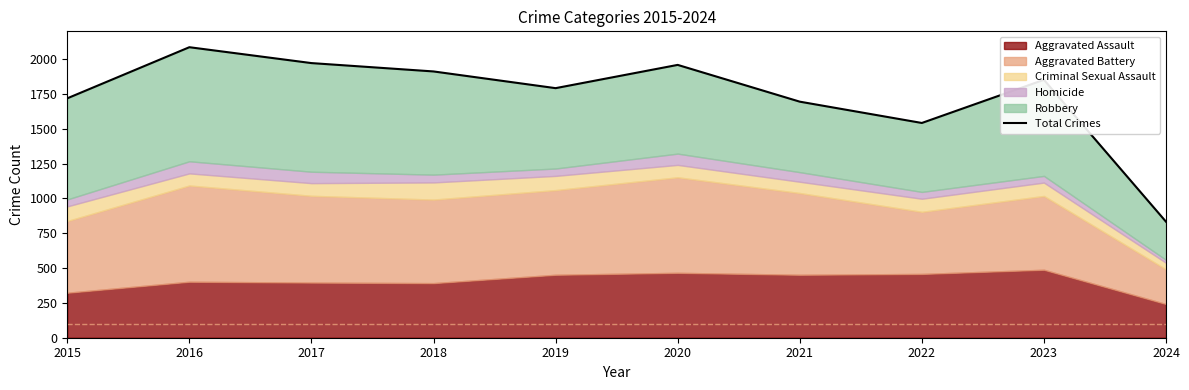

True or false: the data shows 2086 at 2016.

True